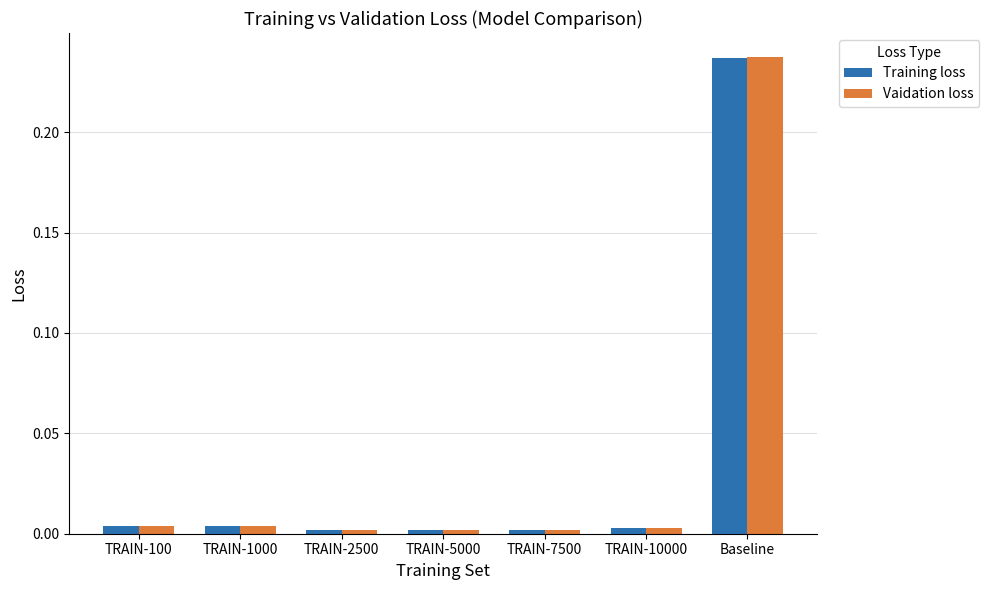

The value of Training loss at TRAIN-7500 is 0.0. True or false?

True